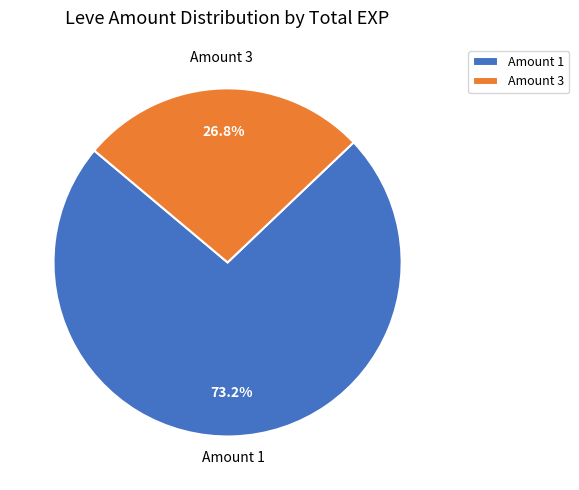

Combined, do Amount 3 and Amount 1 account for over 50%?

Yes